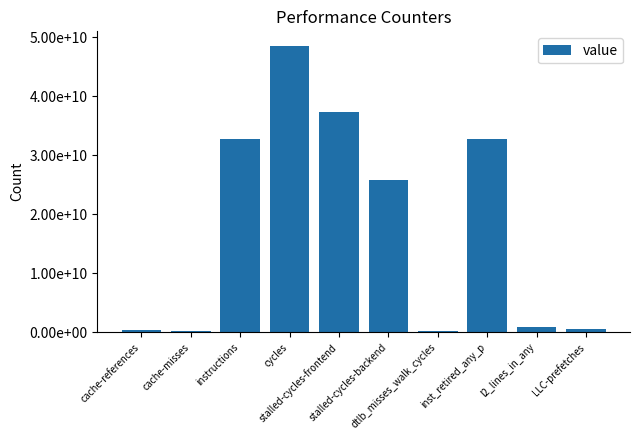

Are the bars horizontal?

No